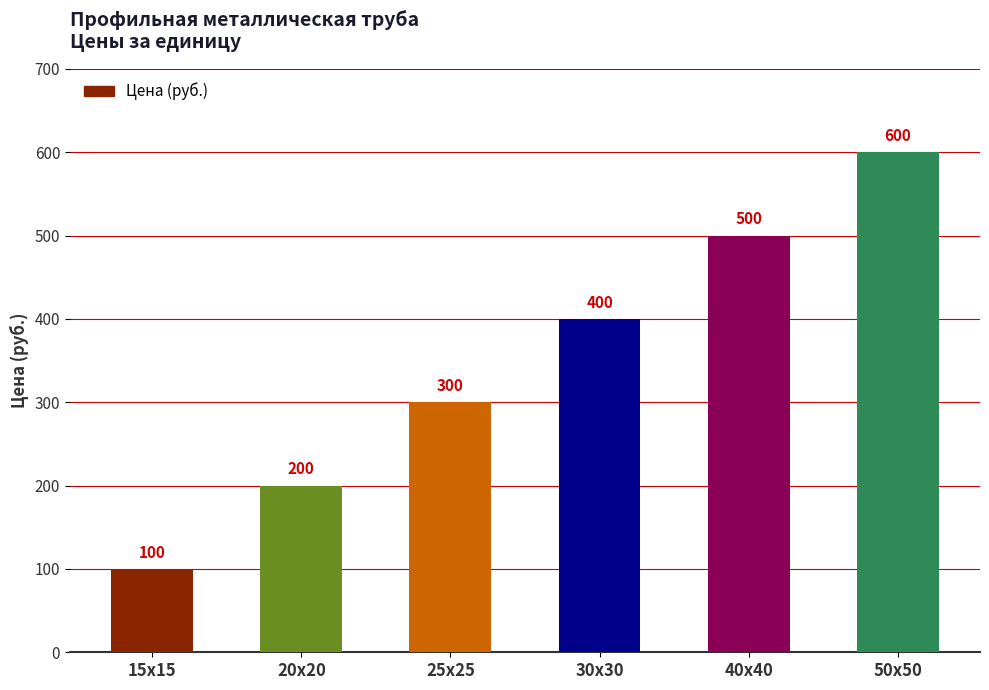

At which label is the value closest to 350?

25х25